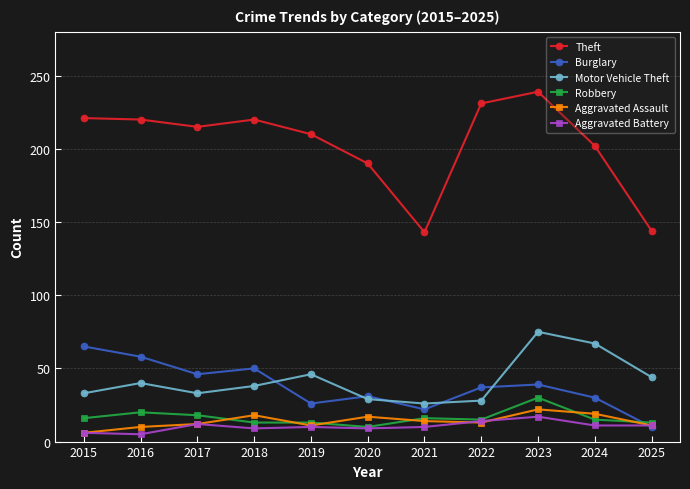

What is the maximum value shown in the chart?

239